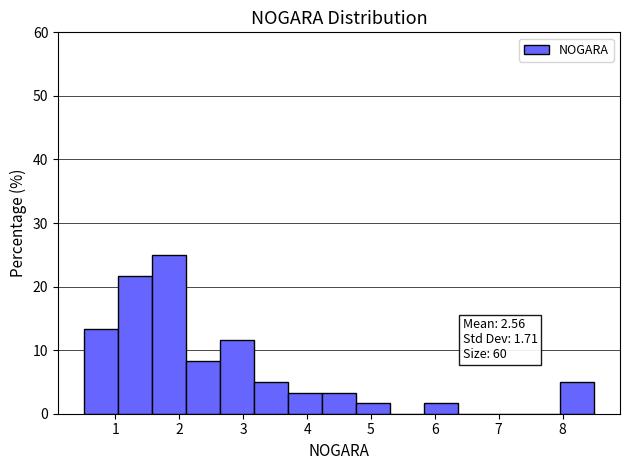

Over which range of the x-axis is the bar tallest?

1.6 to 2.1